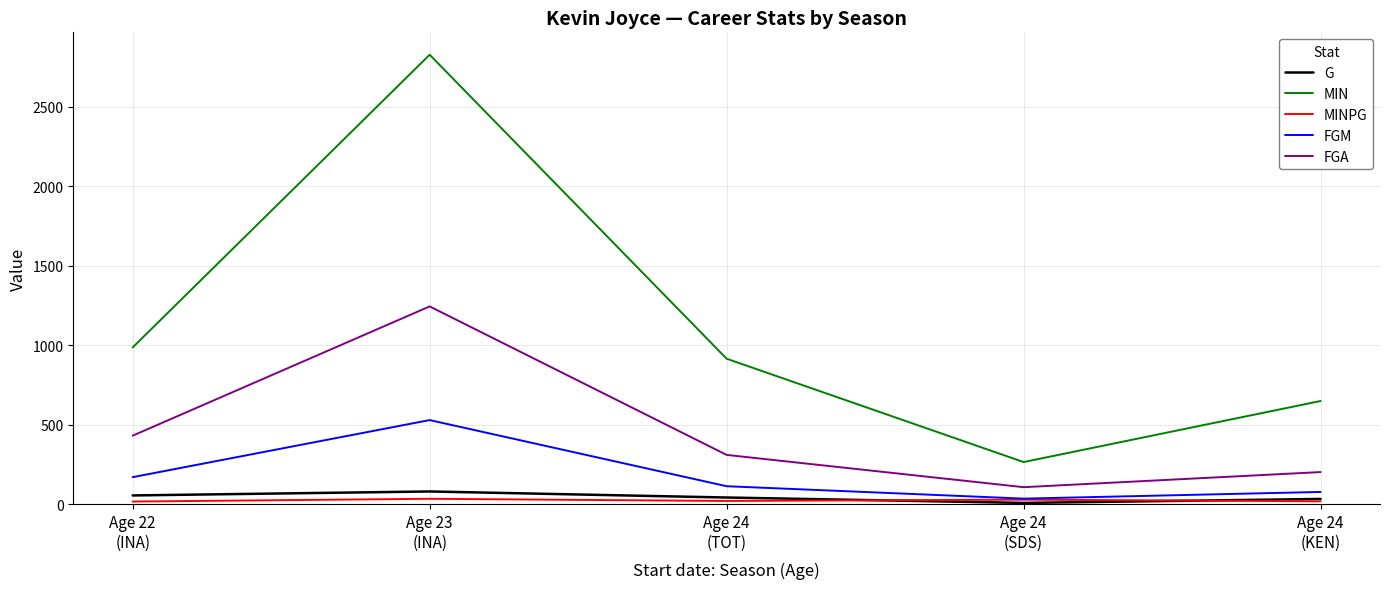

At which category is the sum across all series the highest?

Age 23
(INA)